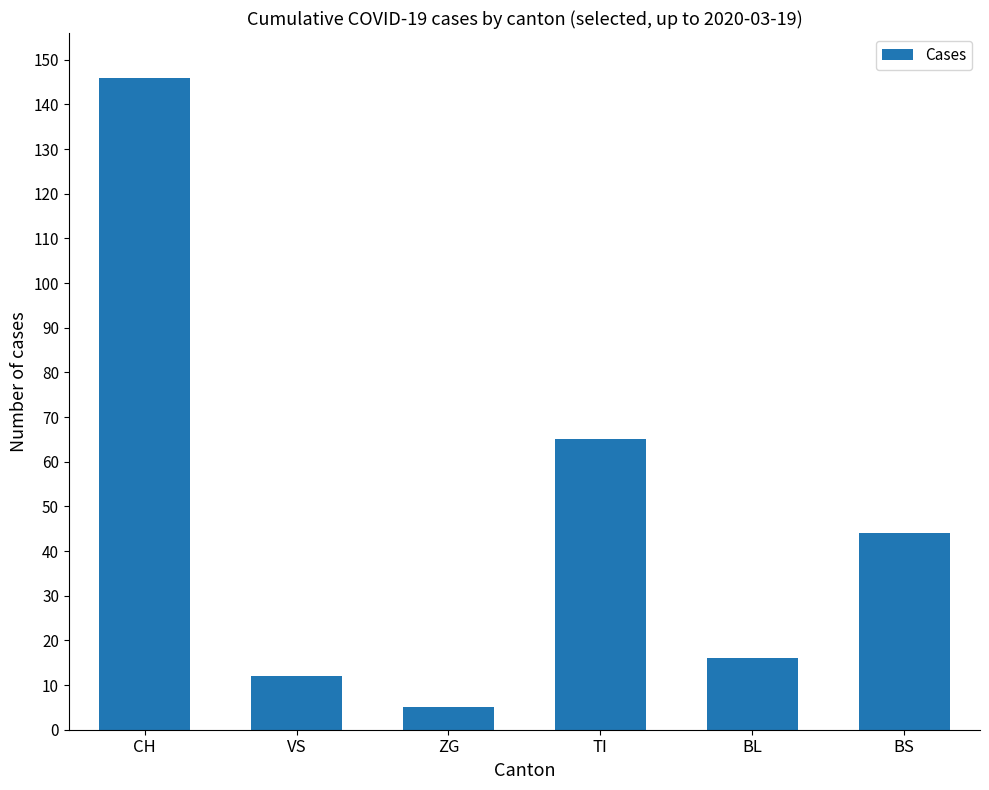

True or false: the data shows 5 at ZG.

True